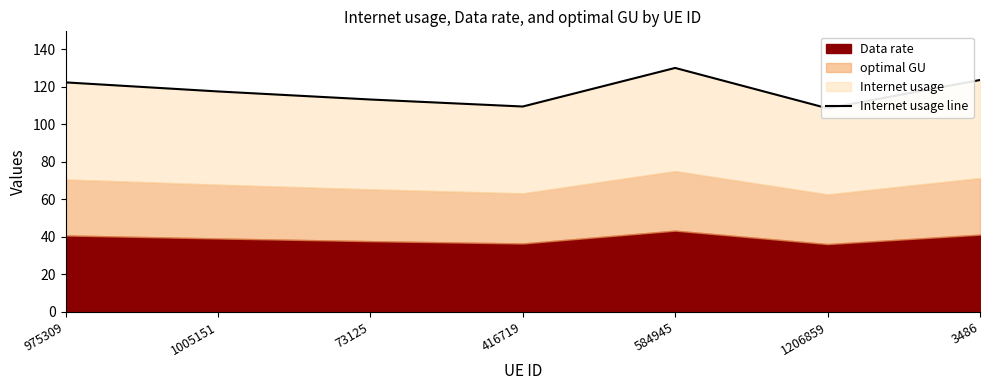

What is the label of the 6th point from the right?

1005151